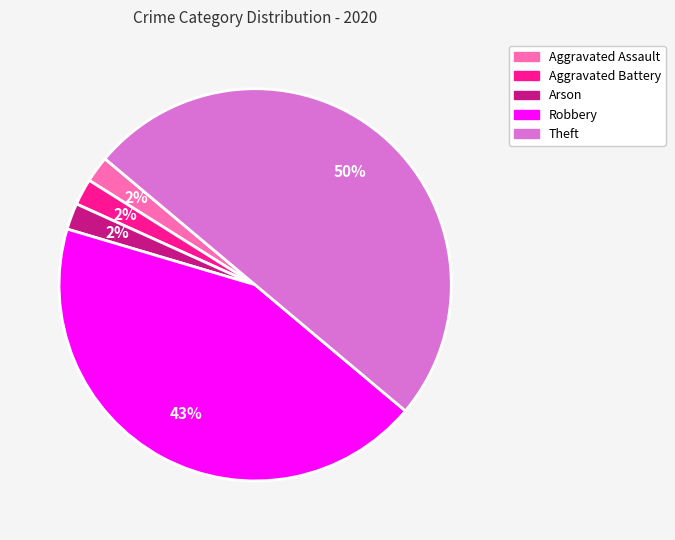

The Robbery slice represents 43% of the pie. True or false?

True